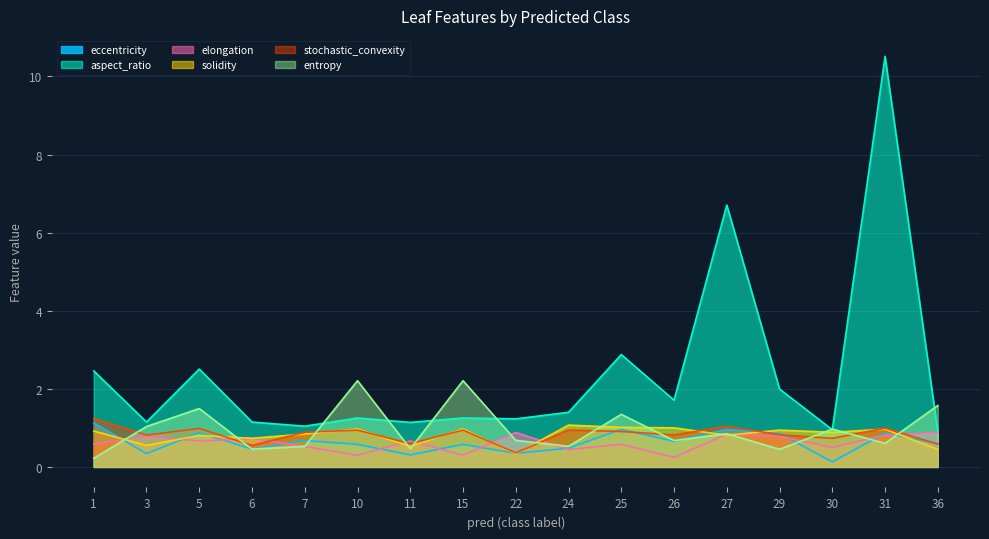

Rank the categories by elongation value from lowest to highest.

26, 10, 15, 24, 30, 7, 25, 1, 5, 11, 6, 29, 3, 31, 27, 22, 36